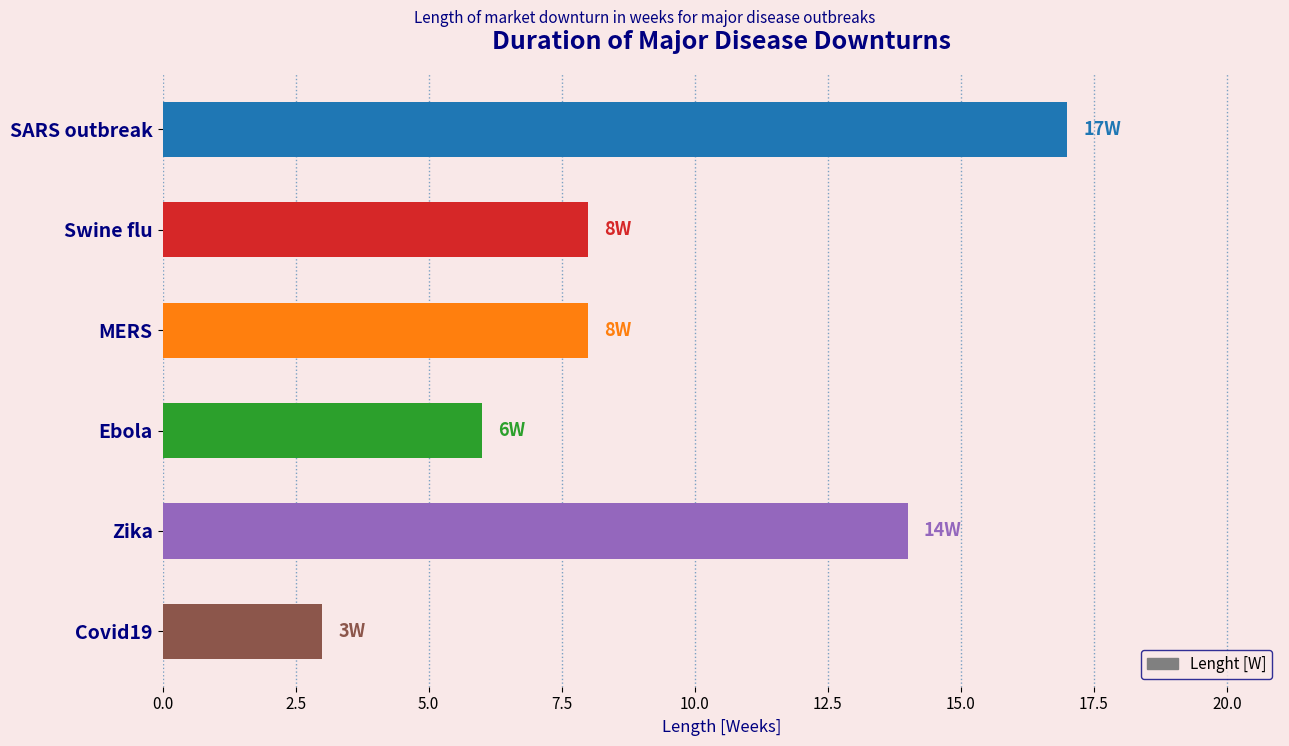

The value at MERS is 3. True or false?

False